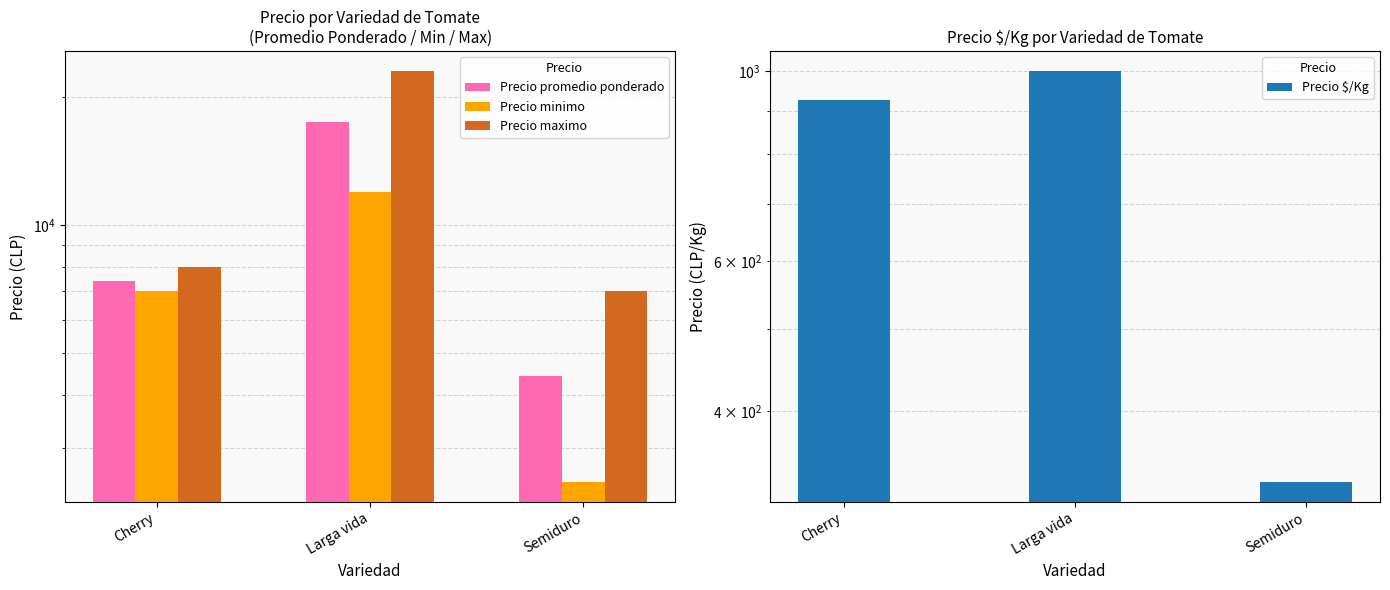

What is the spread (max minus min) of values at Semiduro?

6669